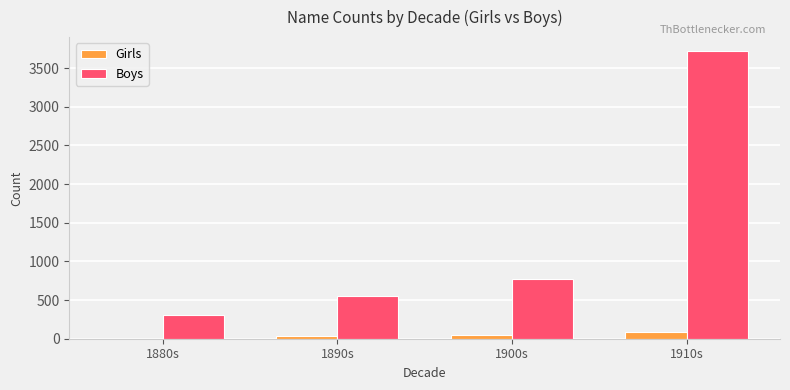

Which series changed the most between 1880s and 1910s?

Boys